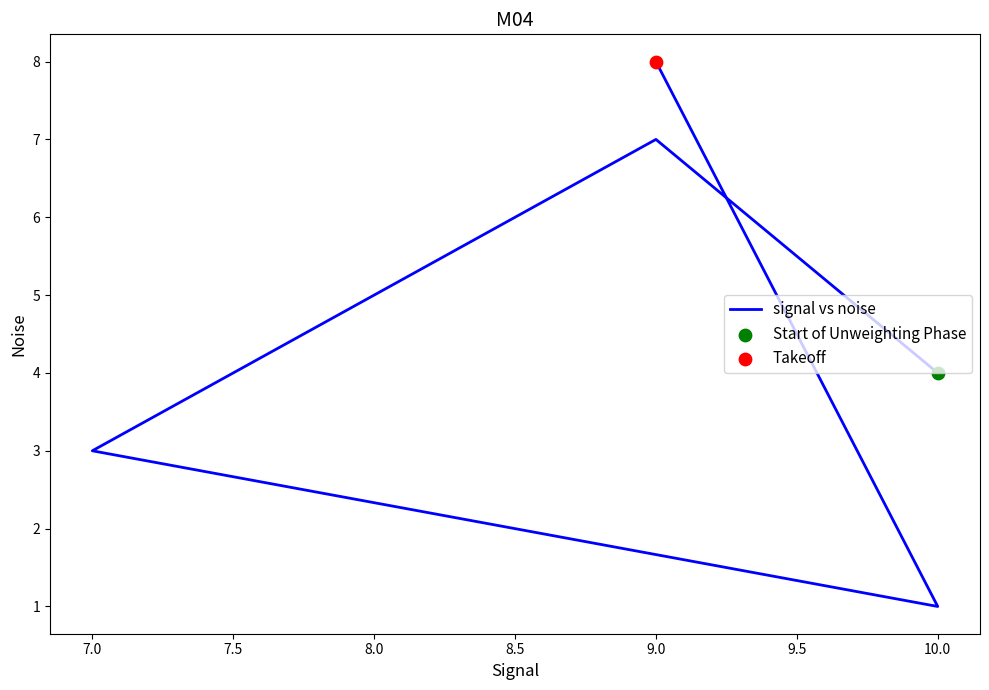

What is the change in value from 10.0 to 7.0?

-1